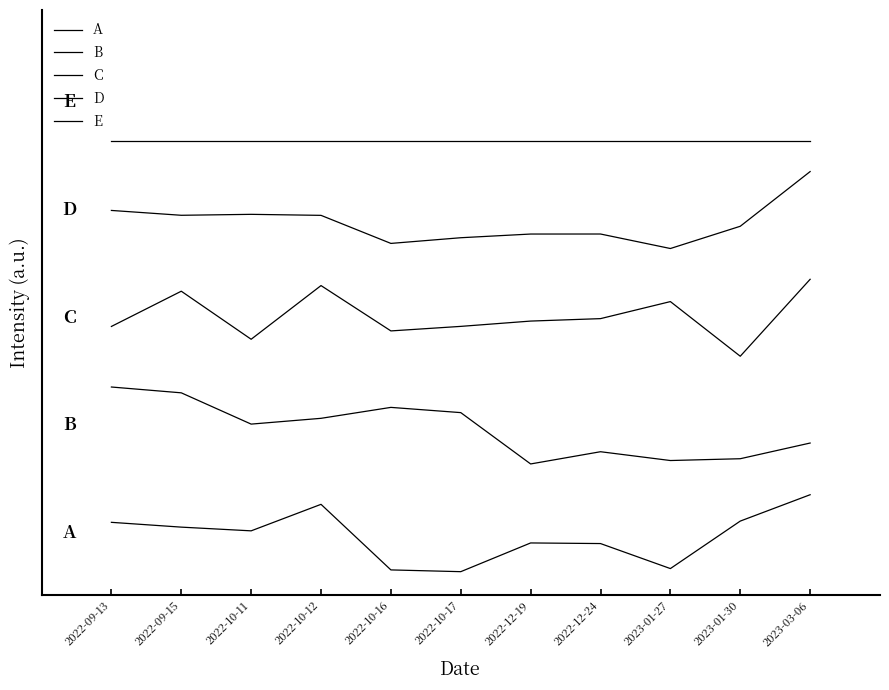

Is it true that A equals 0.1 at 2023-01-27?

False